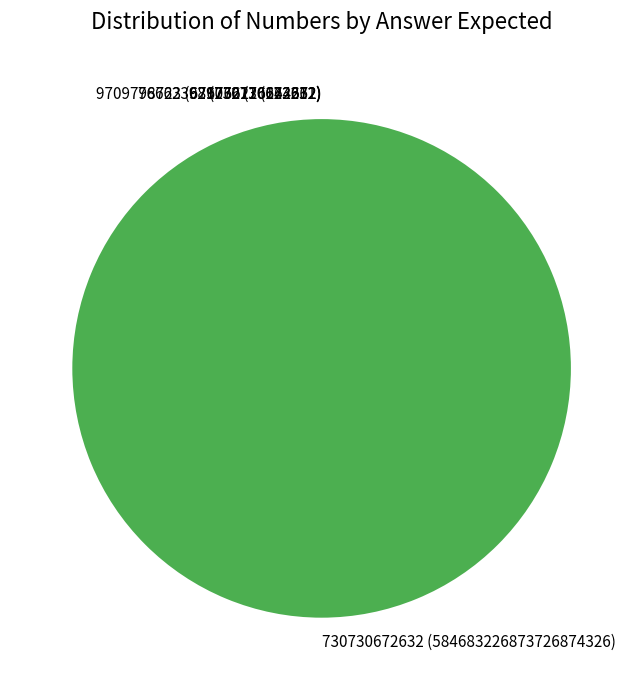

Is there any slice that represents more than half of the pie?

Yes